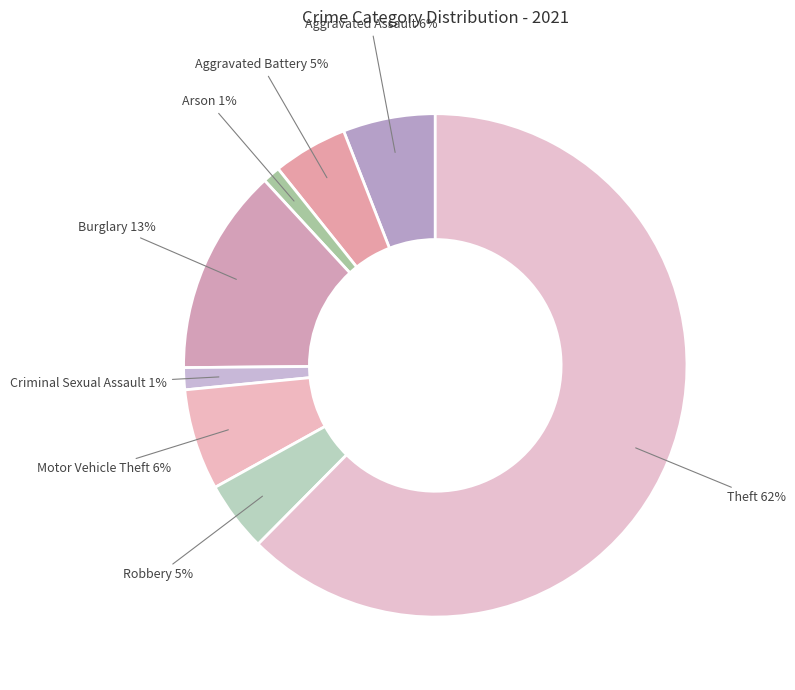

To the nearest percent, what is the difference between the largest and smallest slice percentages?

61%